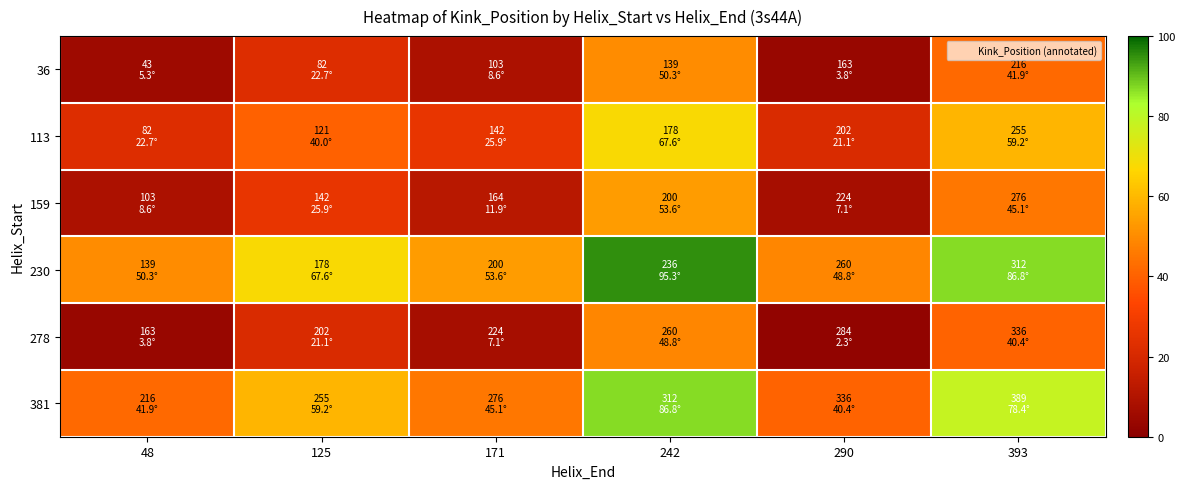

What is the spread (max minus min) of values at 393?

46.5